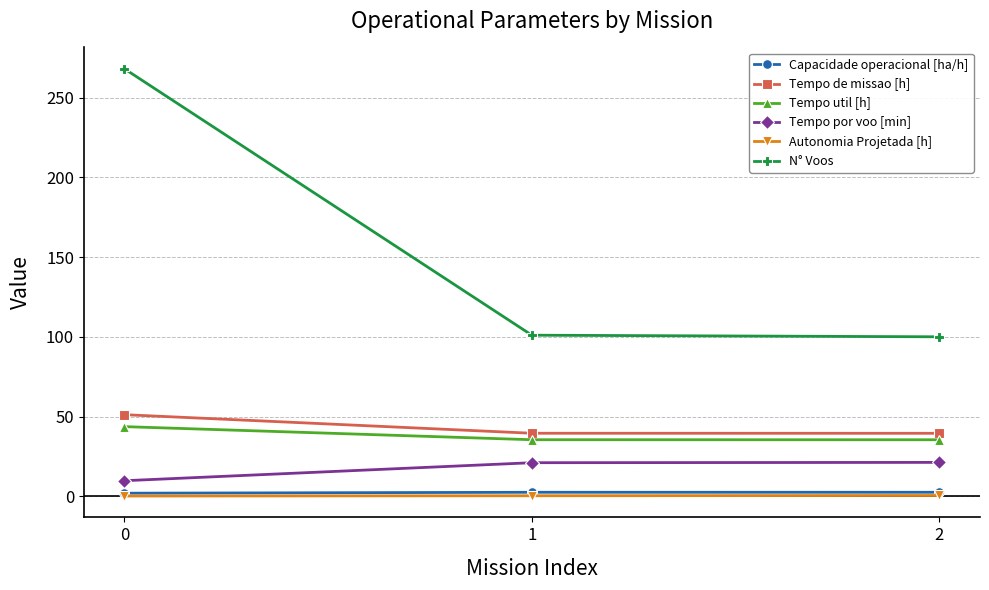

What are all the series names shown in the legend?

Capacidade operacional [ha/h], Tempo de missao [h], Tempo util [h], Tempo por voo [min], Autonomia Projetada [h], N° Voos